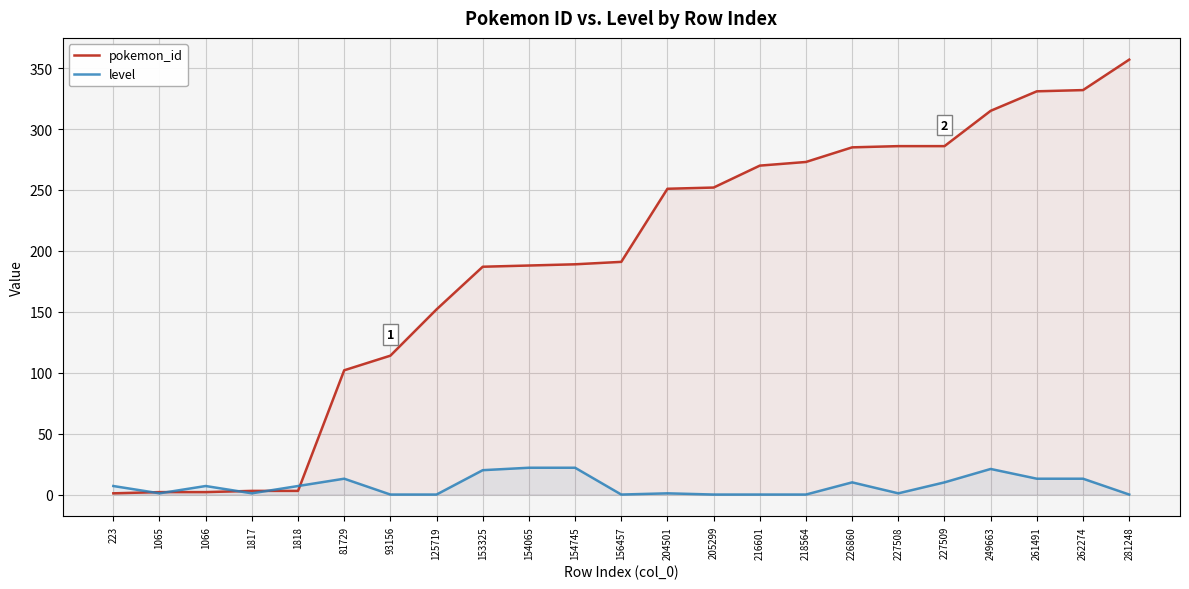

What is the value of the pokemon_id point at the 21st from the left?

331